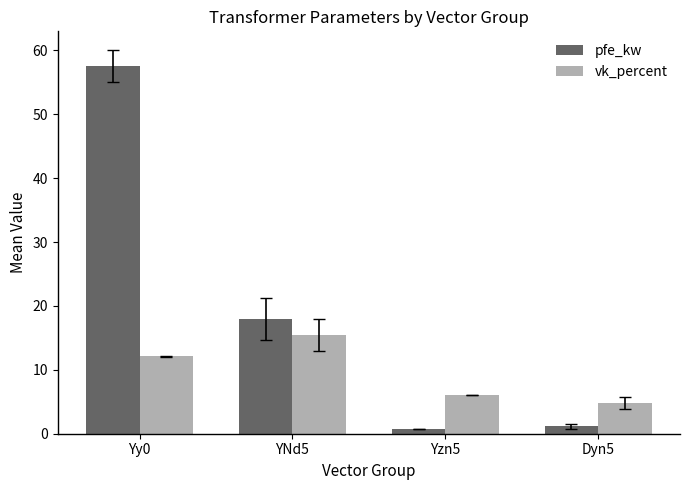

At which label does pfe_kw first exceed 18?

Yy0